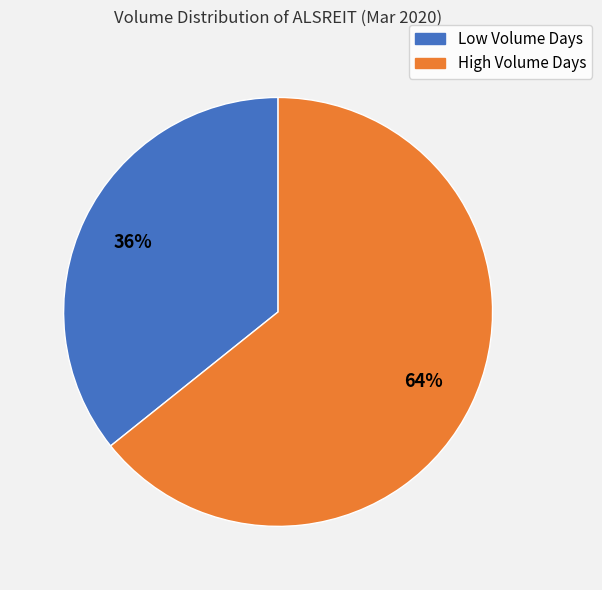

Does any single category account for the majority?

Yes